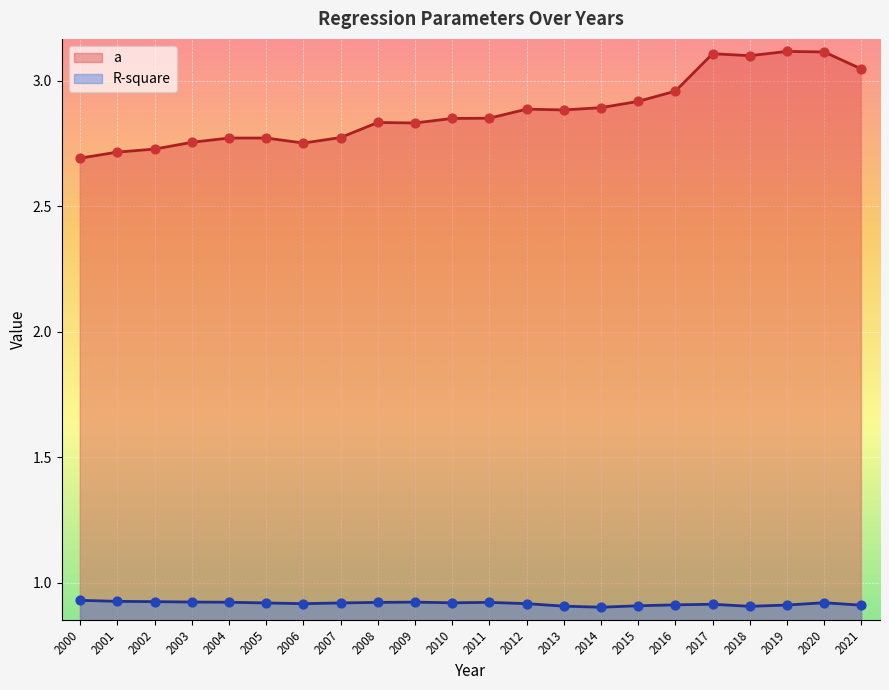

Which series contains the highest Y value?

a